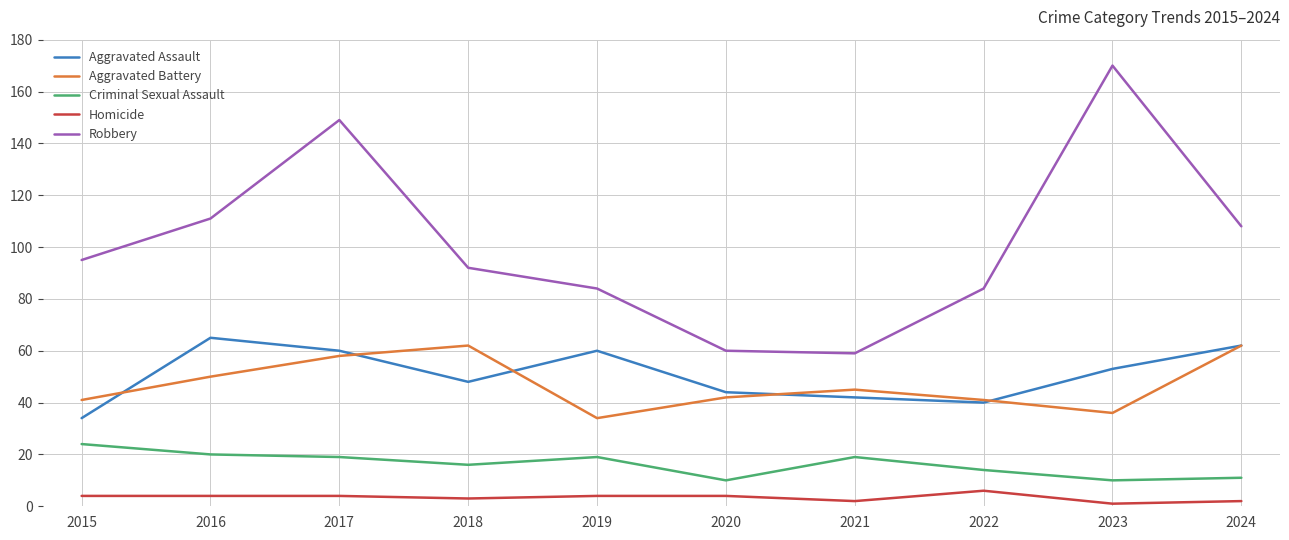

How many lines are shown in the chart?

5